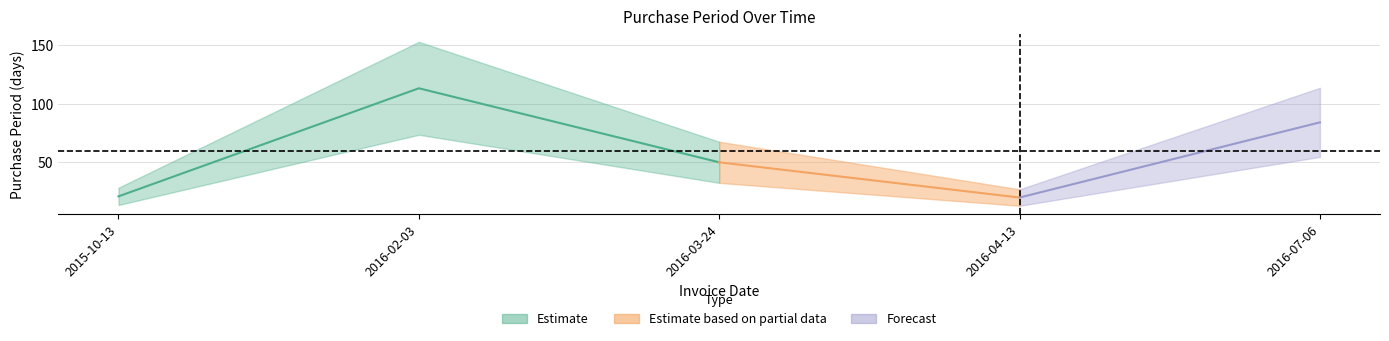

How many points are higher than both their immediate neighbors (excluding endpoints)?

1